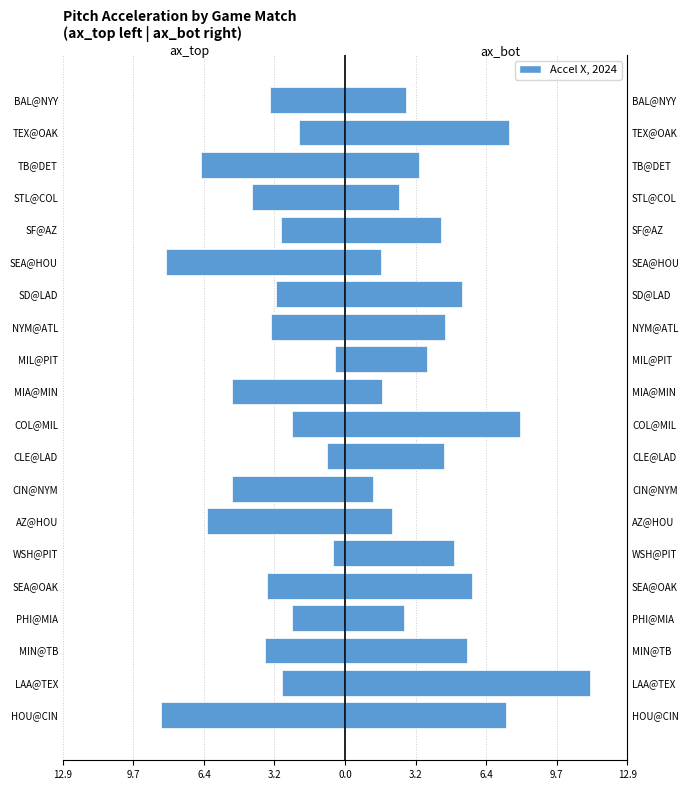

Which series has the widest spread of values?

ax_bot